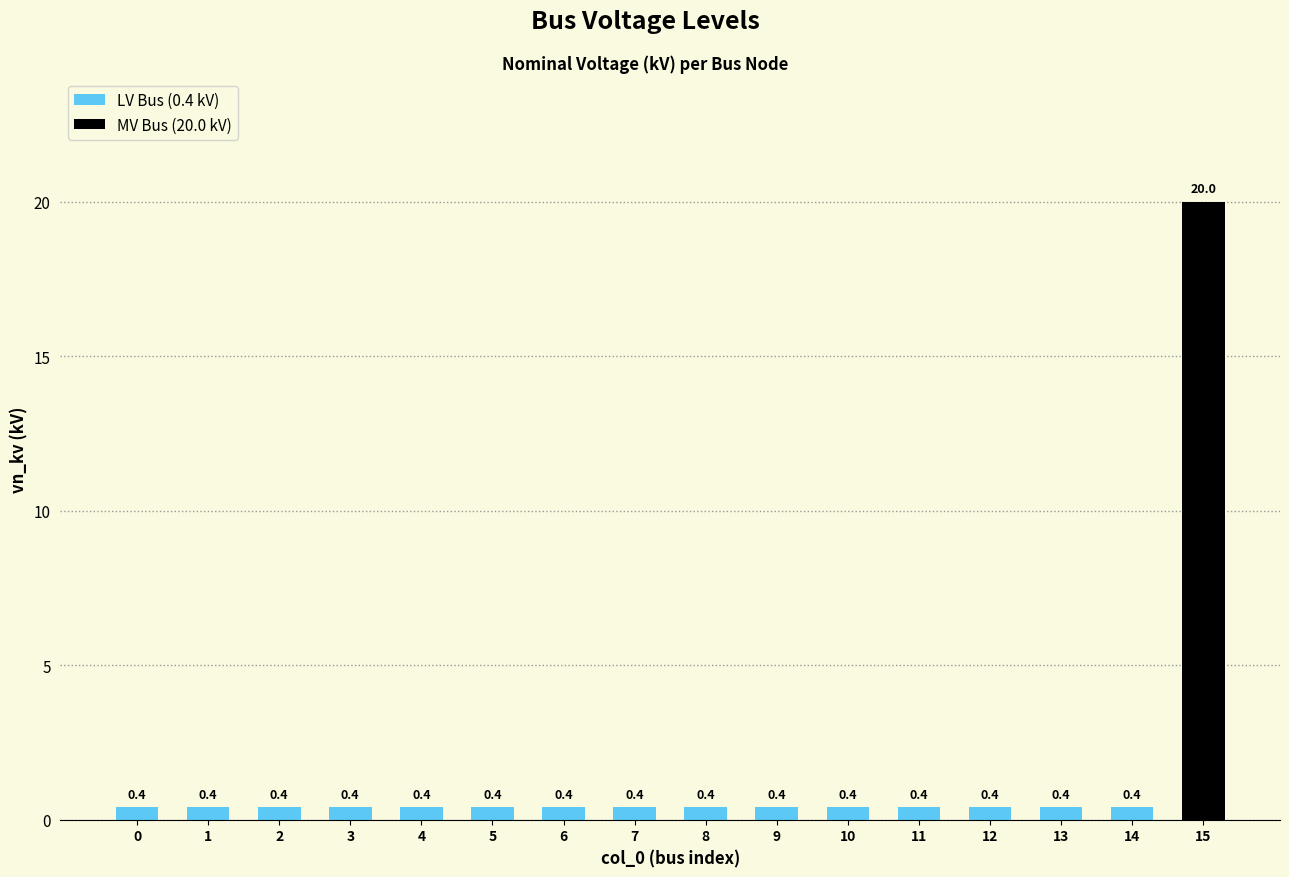

What is the difference between the maximum and minimum values?

19.6